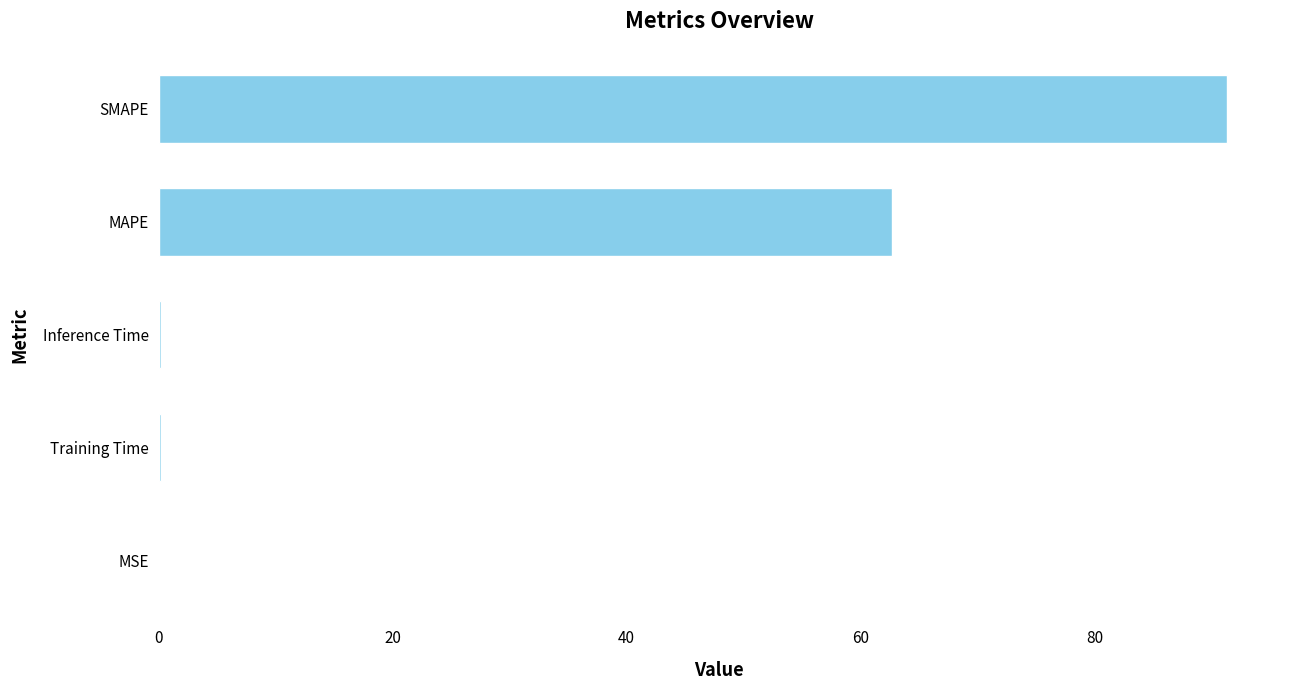

Where is the data nearest to the value 45?

MAPE